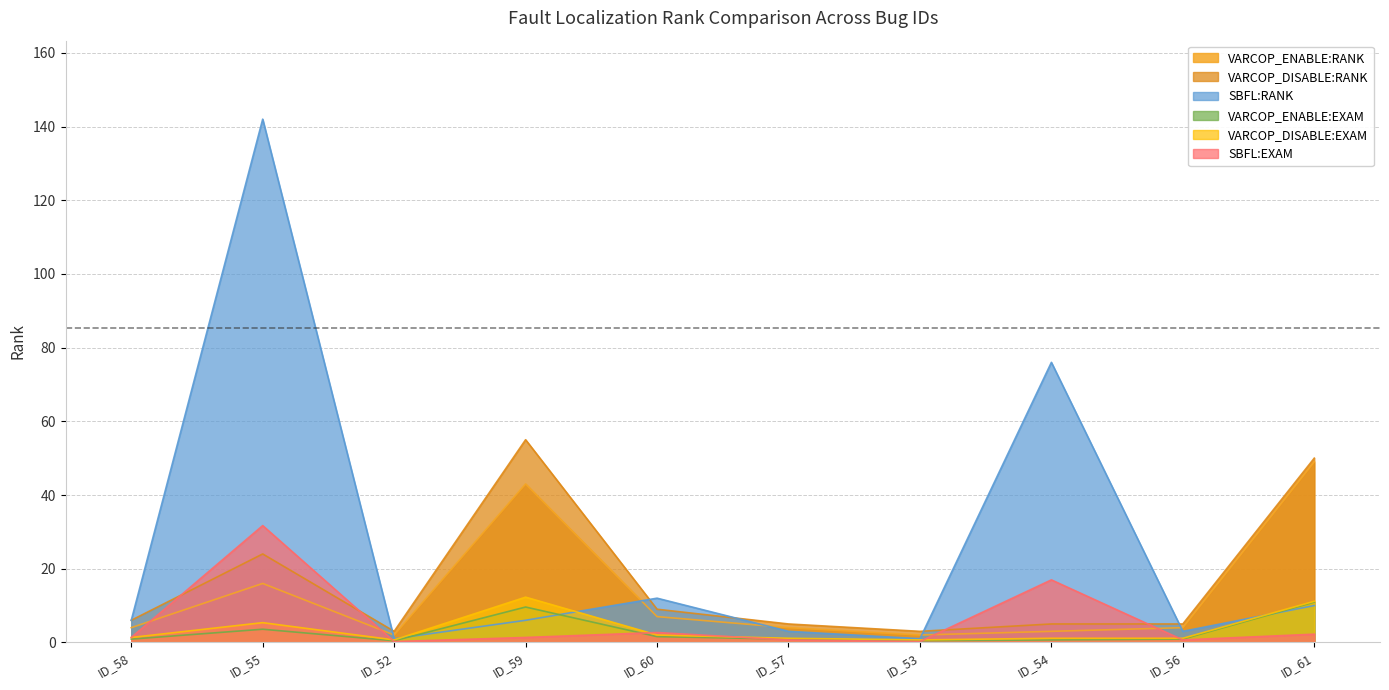

What are all the series names shown in the legend?

VARCOP_ENABLE:RANK, VARCOP_DISABLE:RANK, SBFL:RANK, VARCOP_ENABLE:EXAM, VARCOP_DISABLE:EXAM, SBFL:EXAM